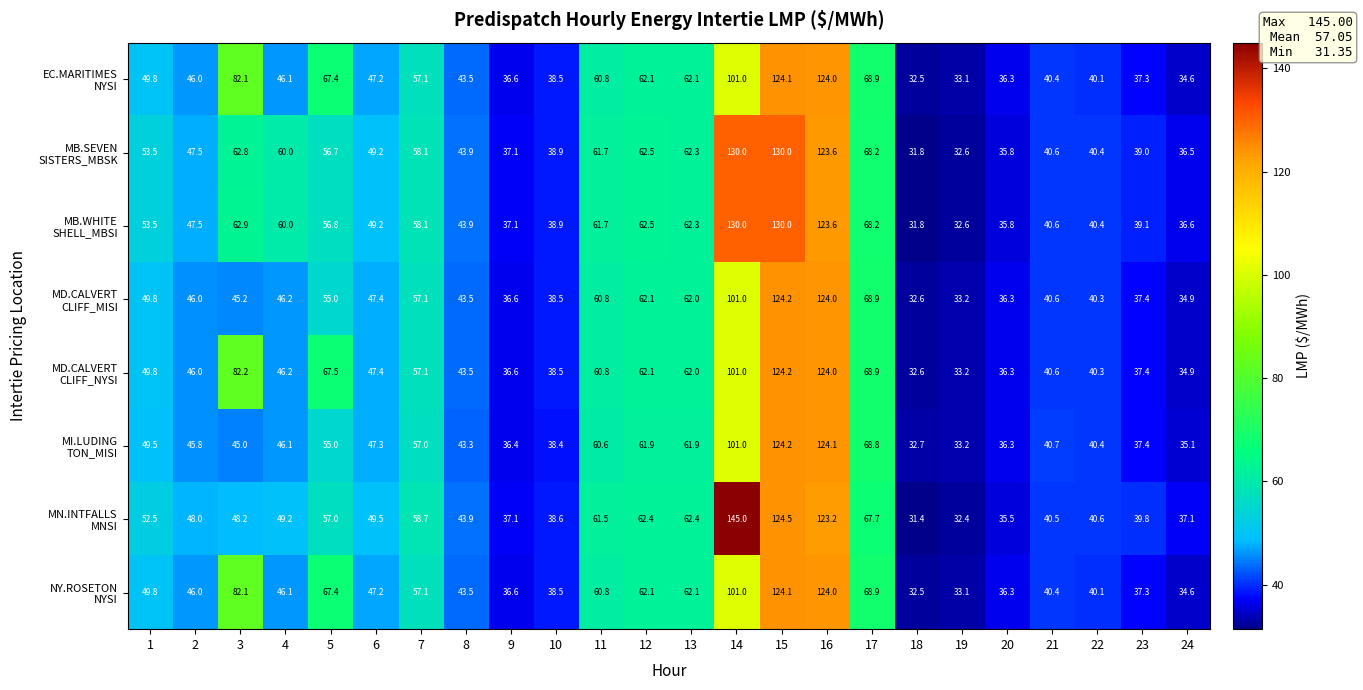

What is the spread (max minus min) of values at 10?

0.5